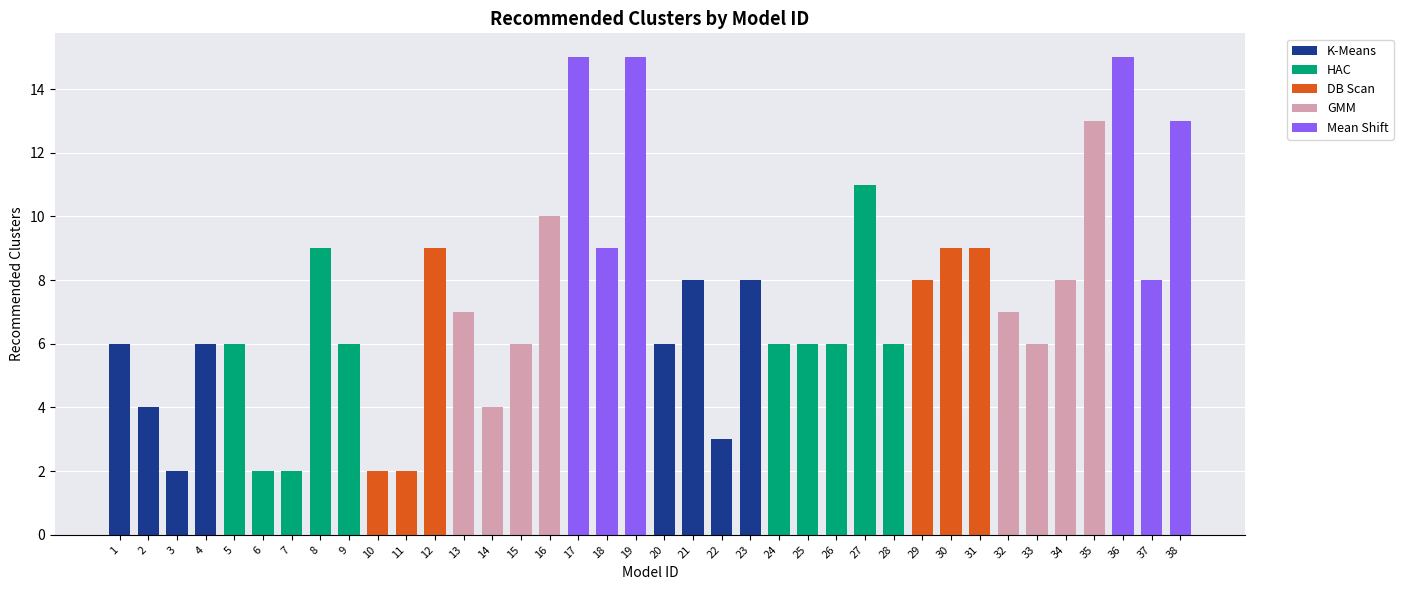

Does the chart contain stacked bars?

Yes